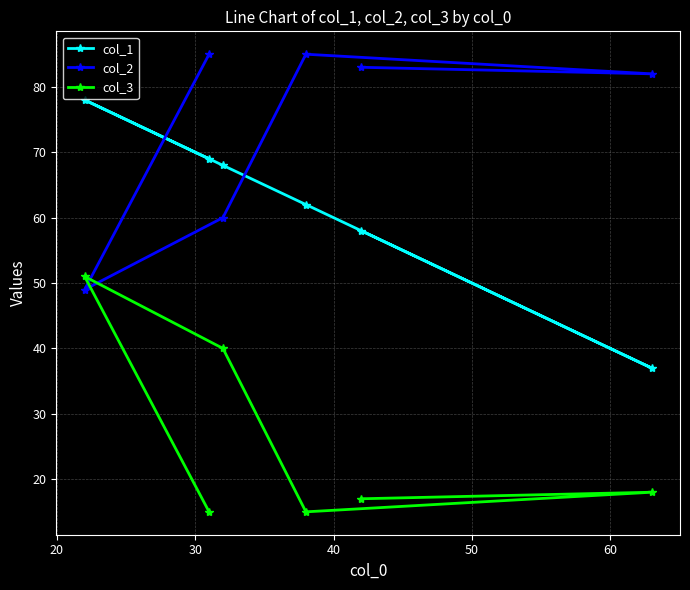

List the series in order of their overall mean, lowest first.

col_3, col_1, col_2